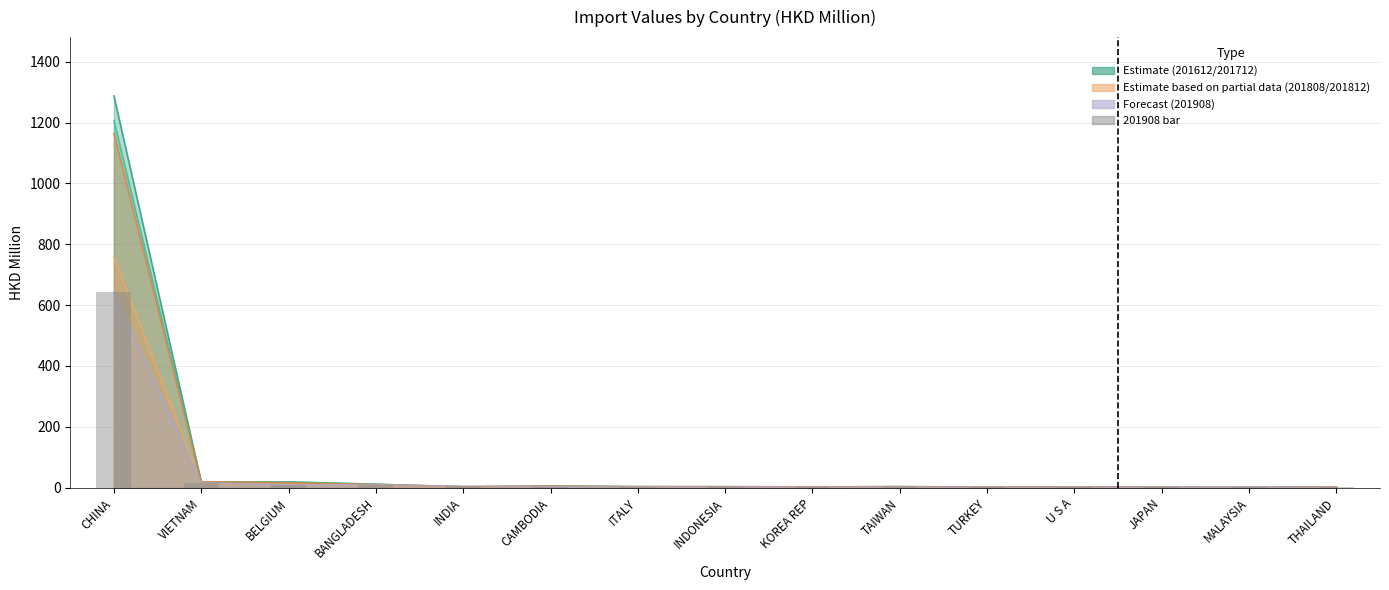

The value at CHINA is 869.8. True or false?

False